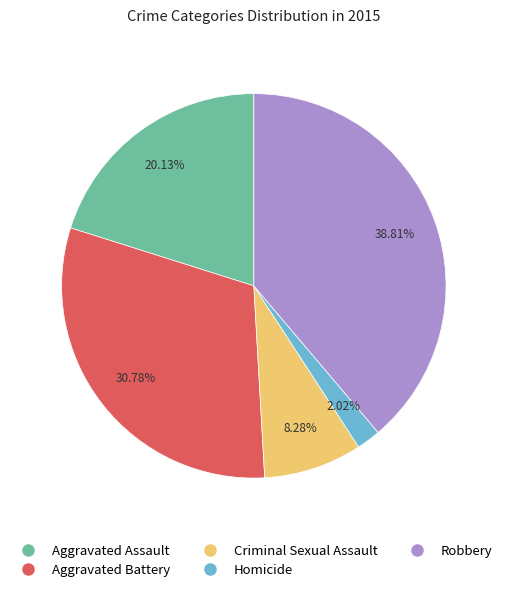

Which slice is the largest?

Robbery